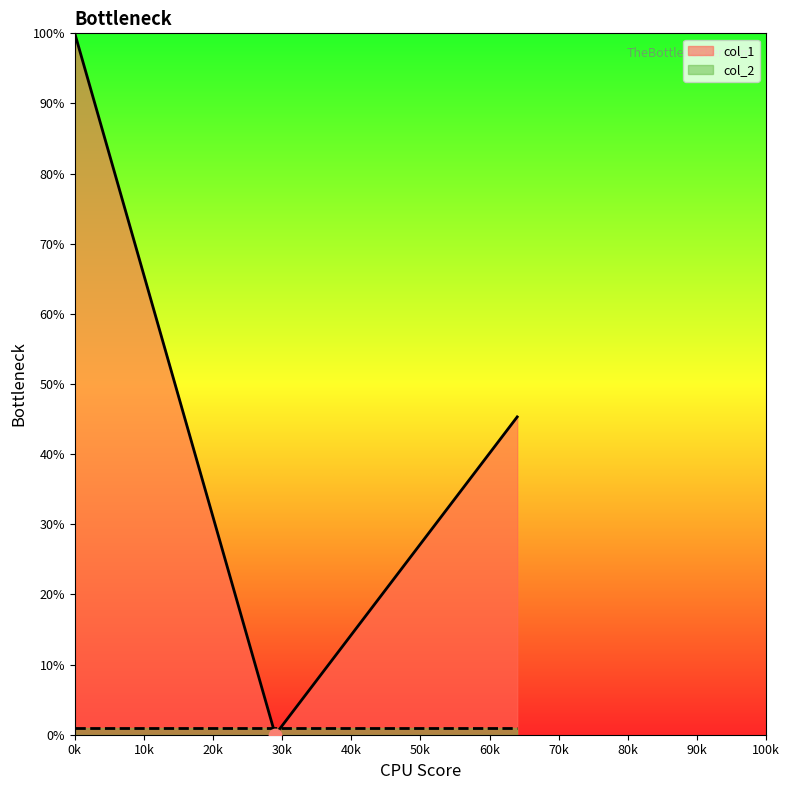

What is the change in value from 29 to 0?

-100.0